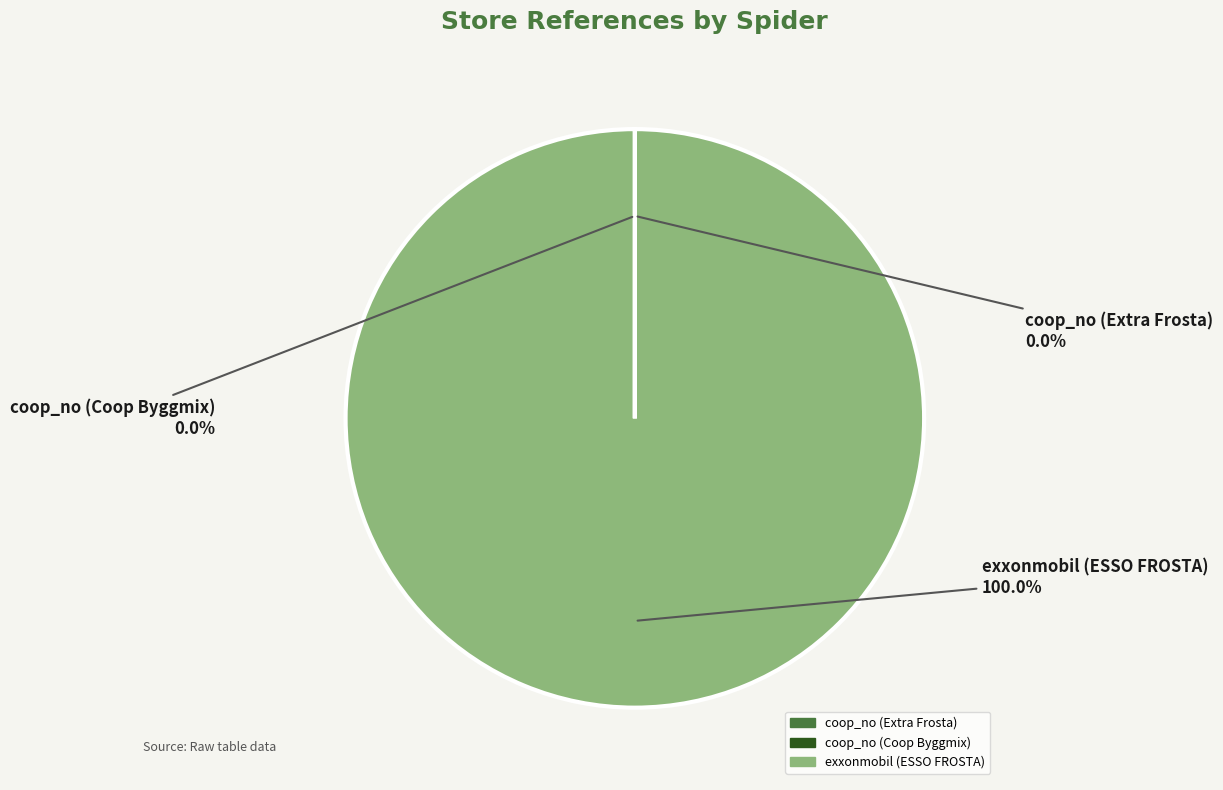

Does exxonmobil (ESSO FROSTA) account for over 50% of the chart?

Yes